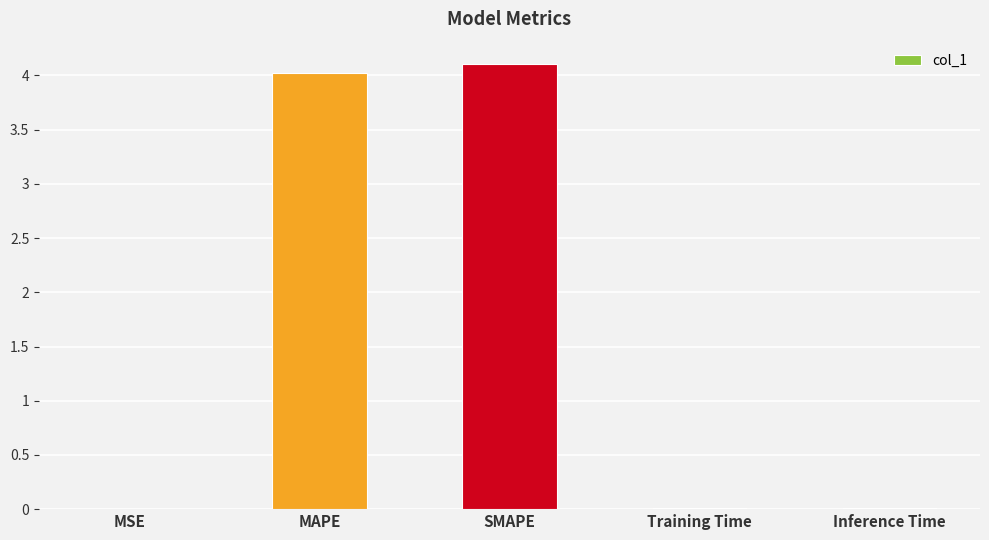

What is the change in value from MAPE to SMAPE?

+0.1